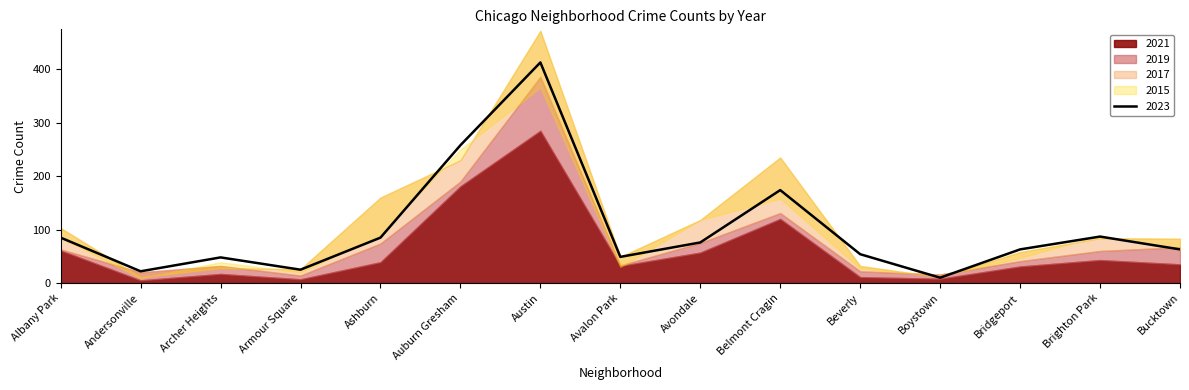

In 2019, how many points are lower than both neighbors (excluding endpoints)?

4